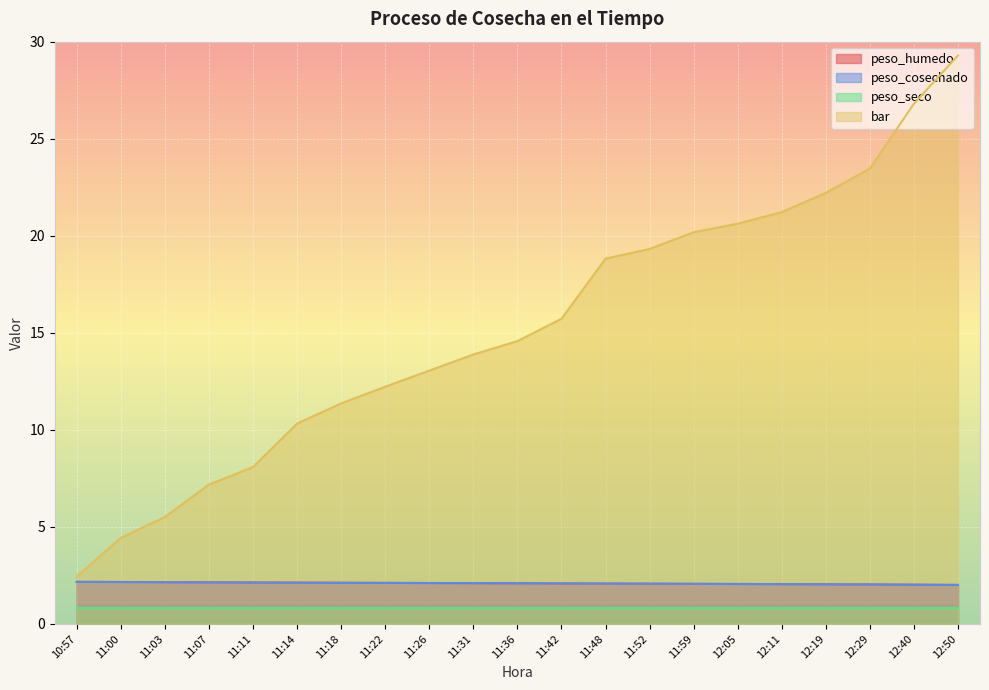

Does the chart display data point markers on the line(s)?

No